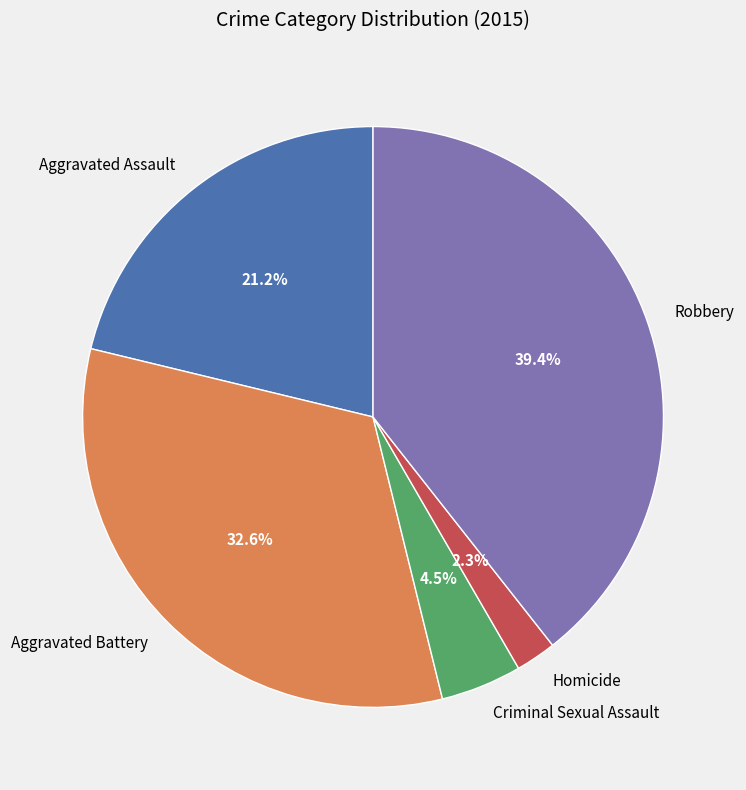

To the nearest percent, what is the difference between the largest and smallest slice percentages?

37%